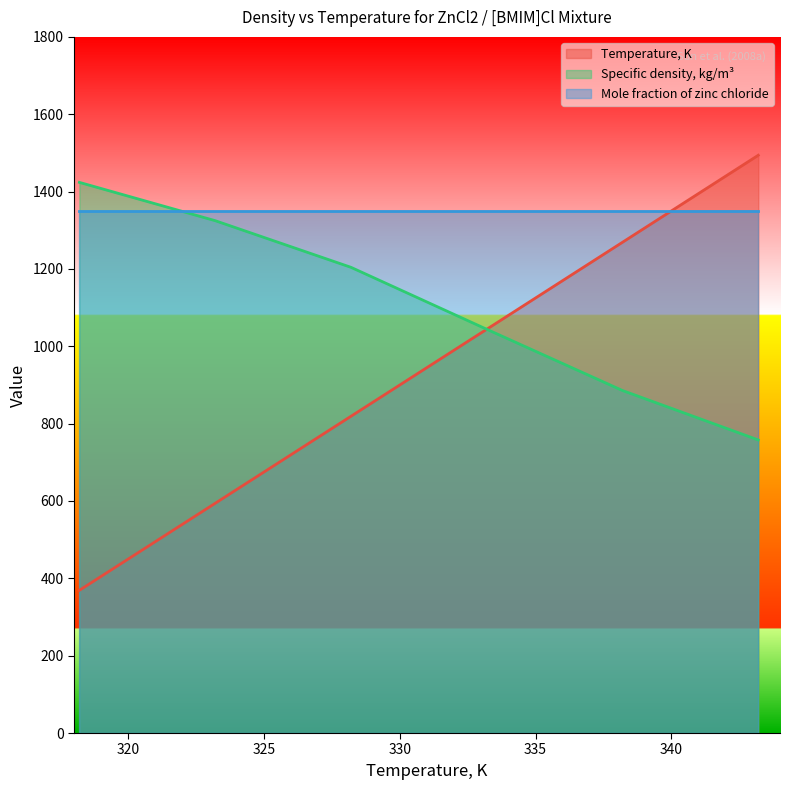

At which category does the chart reach its peak across all series?

343.2